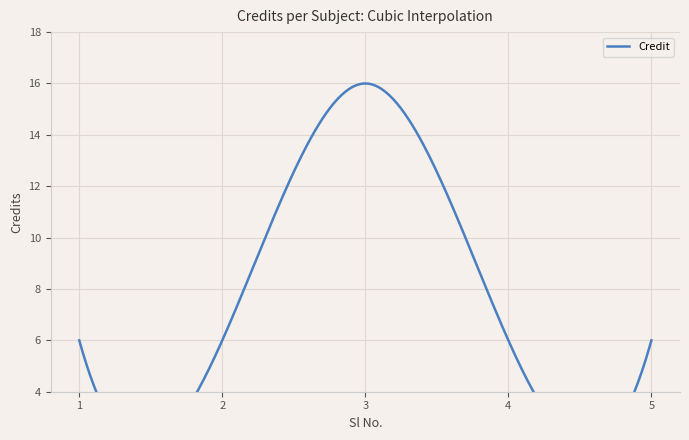

Rank the categories by value from highest to lowest.

3, 1, 2, 4, 5